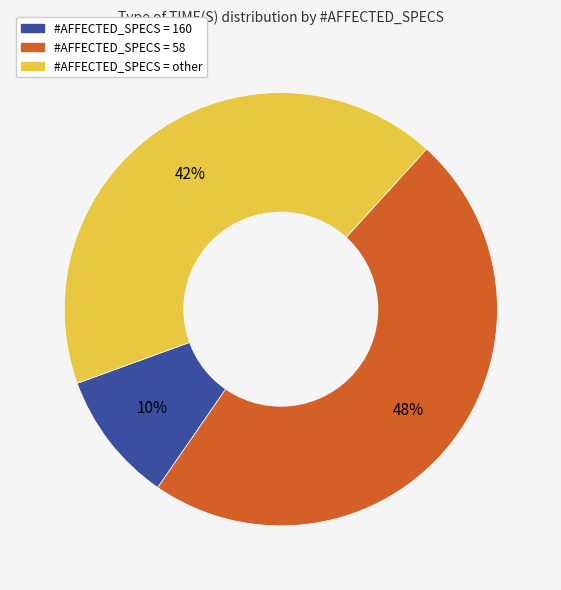

To the nearest percent, what is the difference between the largest and smallest slice percentages?

38%